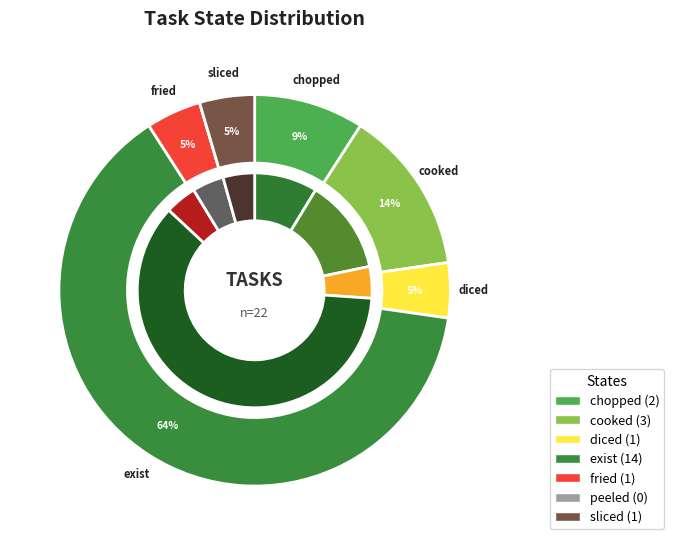

What is the change in value from cooked to diced?

-2